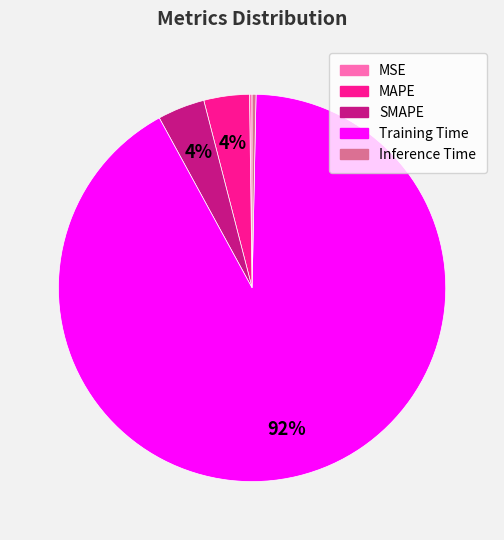

To the nearest percent, what is the average slice percentage?

20%